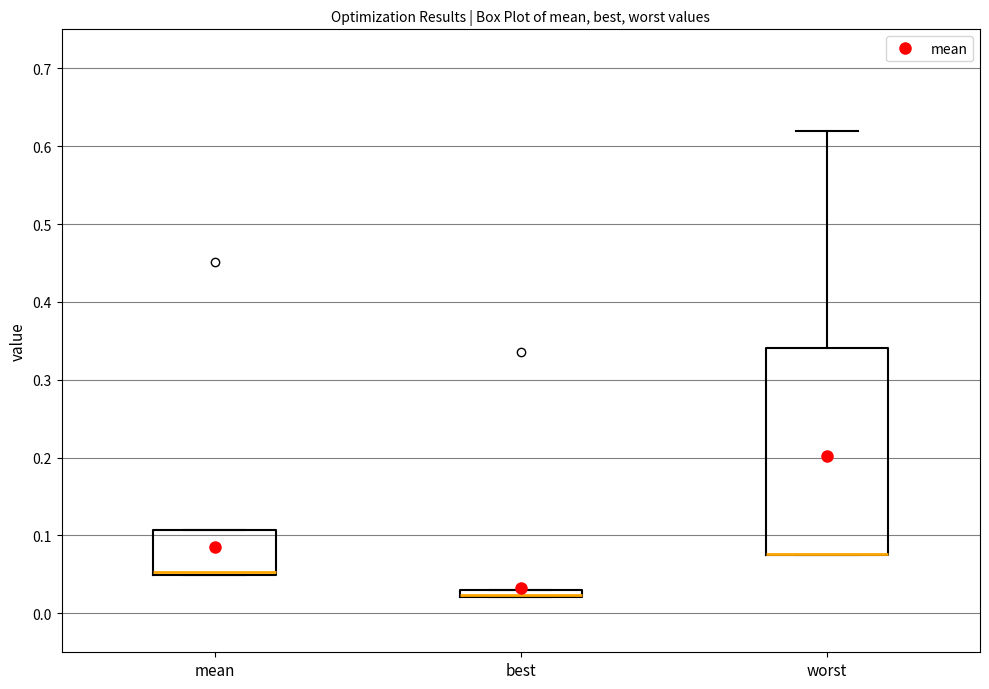

Where is the upper edge of the box for best on the y-axis? The values are not printed on the chart, so give them approximately, as read against the axis.

0.03